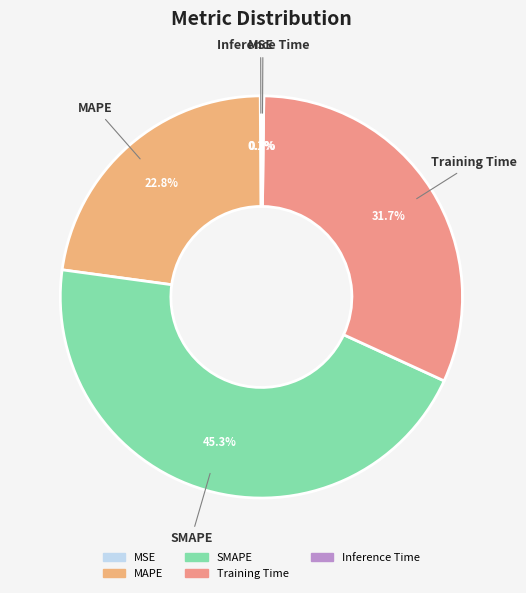

To the nearest percent, what is the difference between the largest and smallest slice percentages?

45%